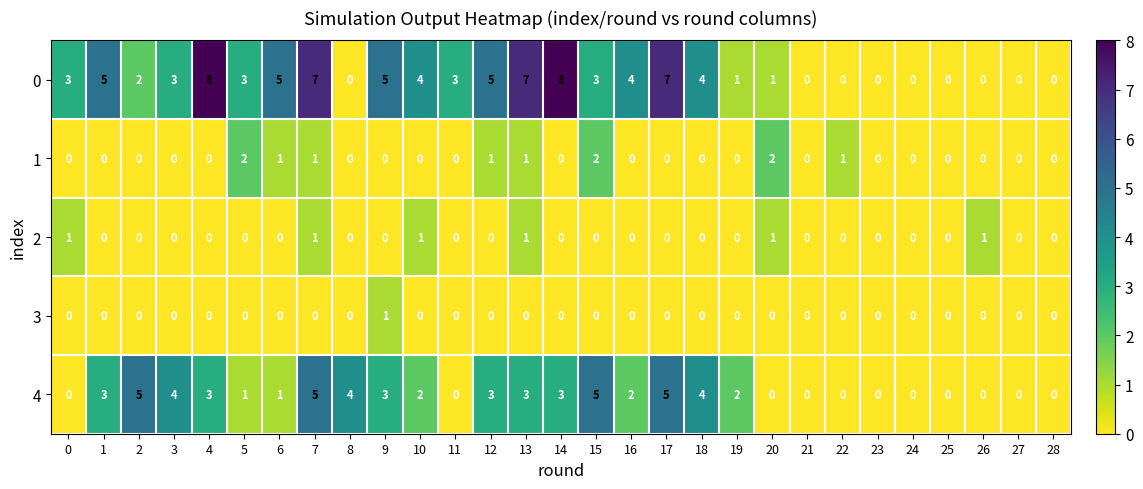

What is the difference between the highest and lowest values at 18?

4